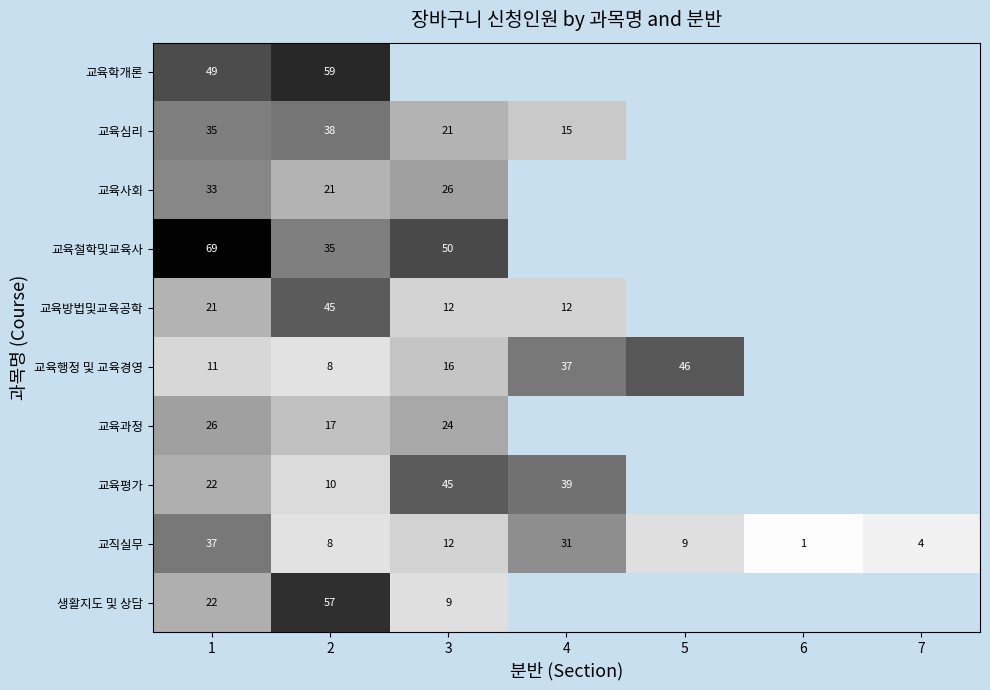

How many values in 교육행정 및 교육경영 are above zero?

5